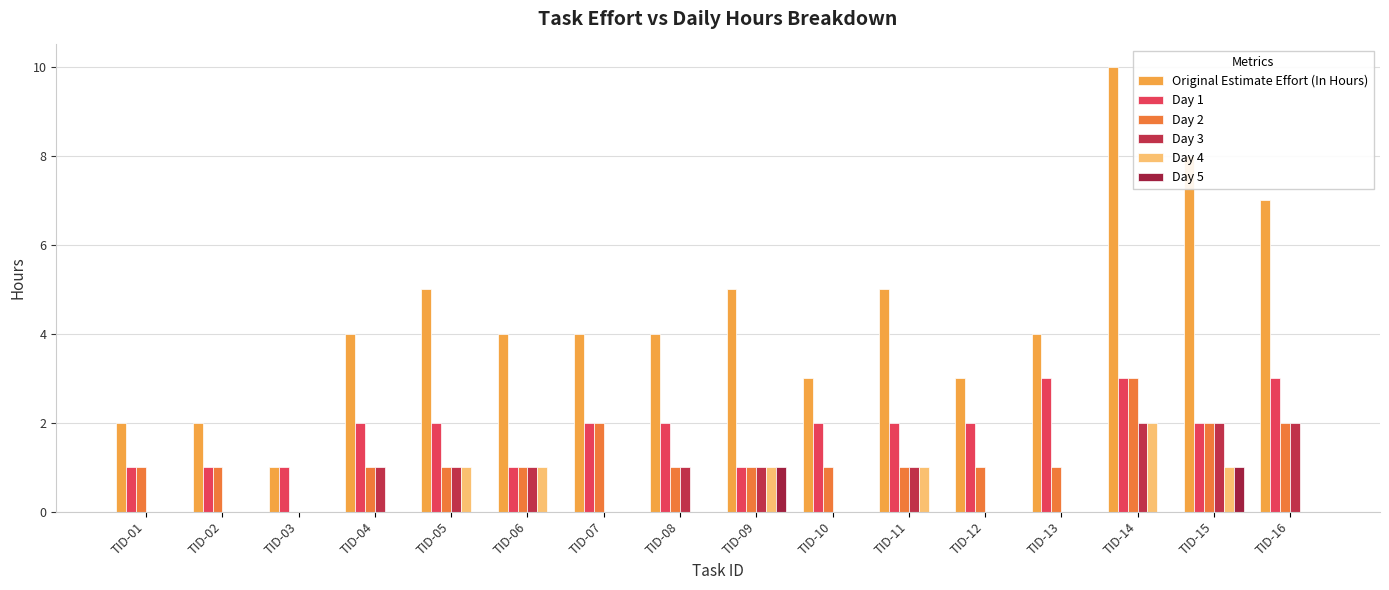

How many Day 5 values are between 0 and 1?

16